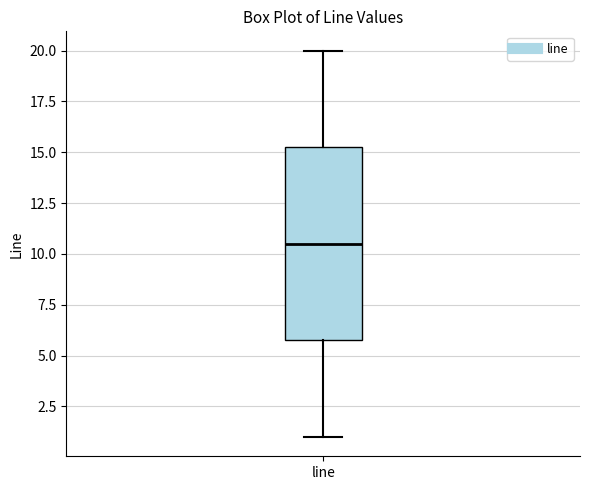

Where is the upper edge of the box for line on the y-axis? The values are not printed on the chart, so give them approximately, as read against the axis.

15.5